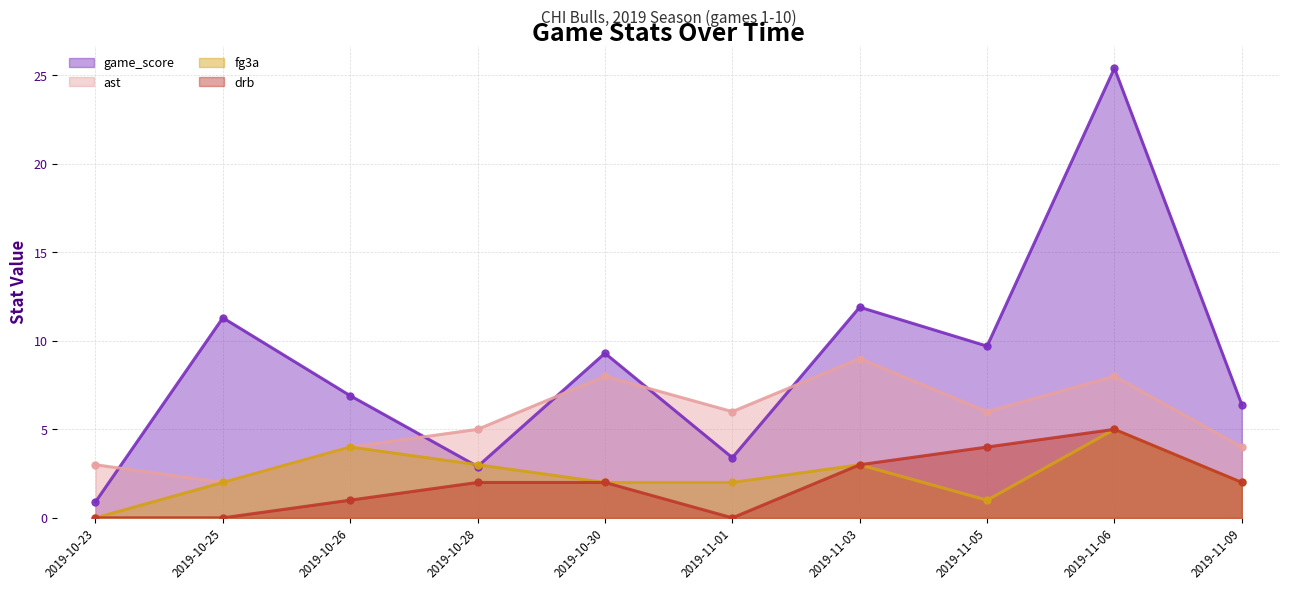

Reading left to right, extract all data points from this chart.

game_score: 2019-10-23=0.9	2019-10-25=11.3	2019-10-26=6.9	2019-10-28=2.9	2019-10-30=9.3	2019-11-01=3.4	2019-11-03=11.9	2019-11-05=9.7	2019-11-06=25.4	2019-11-09=6.4
ast: 2019-10-23=3.0	2019-10-25=2.0	2019-10-26=4.0	2019-10-28=5.0	2019-10-30=8.0	2019-11-01=6.0	2019-11-03=9.0	2019-11-05=6.0	2019-11-06=8.0	2019-11-09=4.0
fg3a: 2019-10-23=0.0	2019-10-25=2.0	2019-10-26=4.0	2019-10-28=3.0	2019-10-30=2.0	2019-11-01=2.0	2019-11-03=3.0	2019-11-05=1.0	2019-11-06=5.0	2019-11-09=2.0
drb: 2019-10-23=0.0	2019-10-25=0.0	2019-10-26=1.0	2019-10-28=2.0	2019-10-30=2.0	2019-11-01=0.0	2019-11-03=3.0	2019-11-05=4.0	2019-11-06=5.0	2019-11-09=2.0